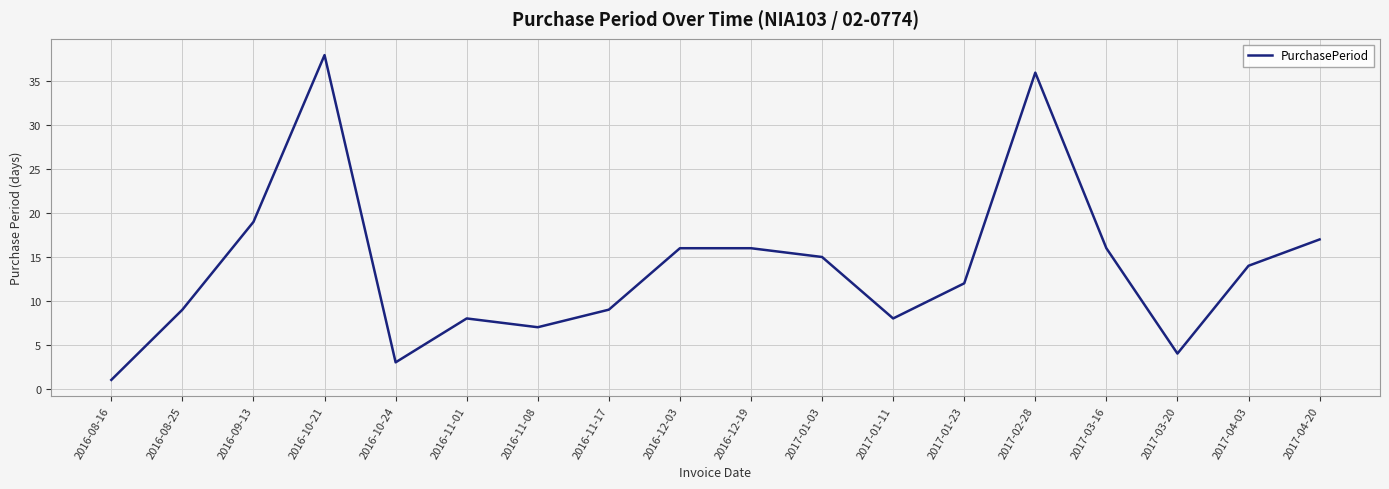

What is the change in value from 2016-08-16 to 2016-10-21?

+37